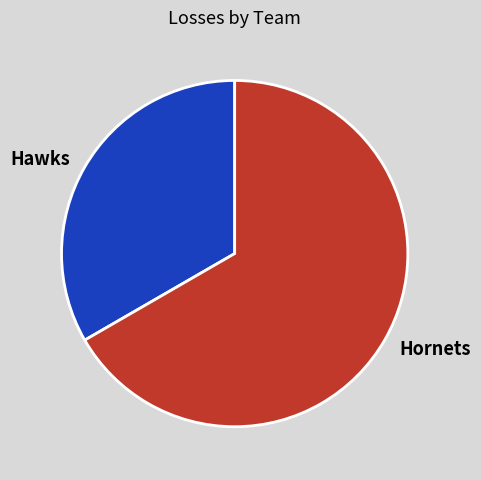

Rank the categories by value from highest to lowest.

Hornets, Hawks